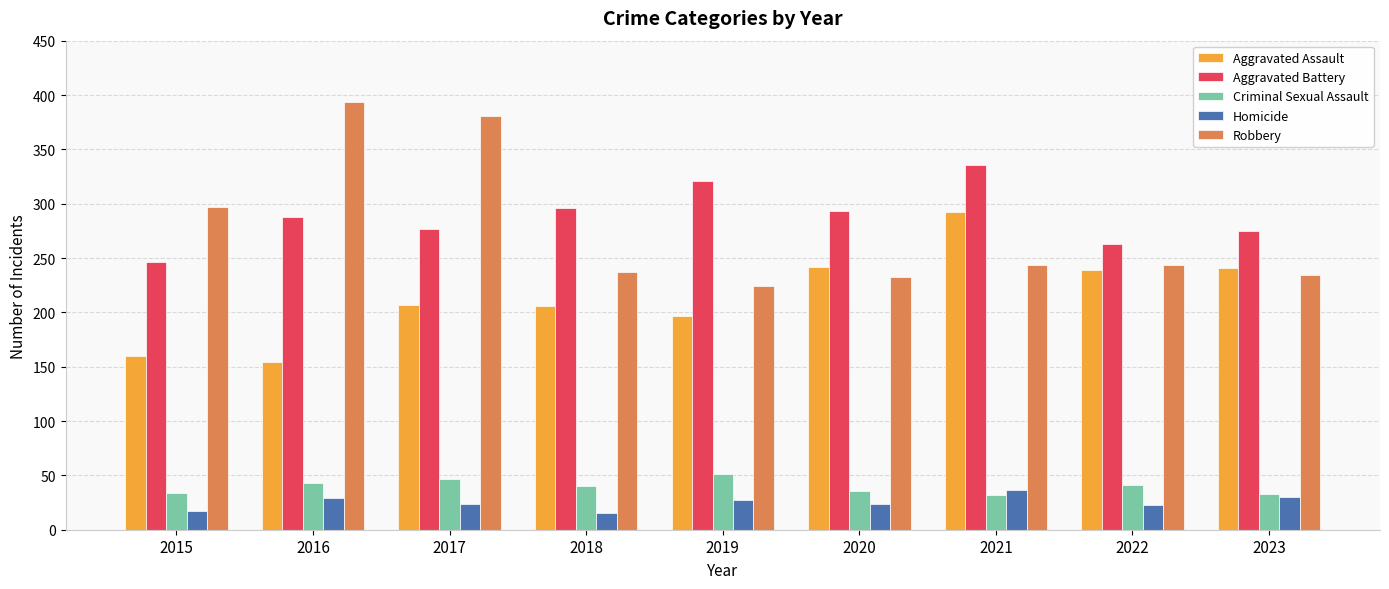

Which series has the largest range (max minus min)?

Robbery